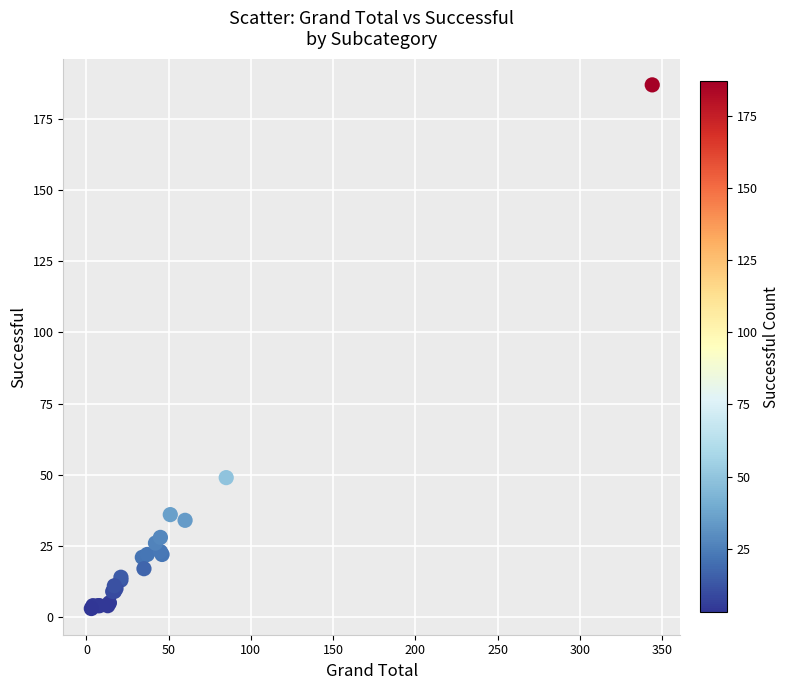

What Y value in the scatter plot is closest to 95?

49